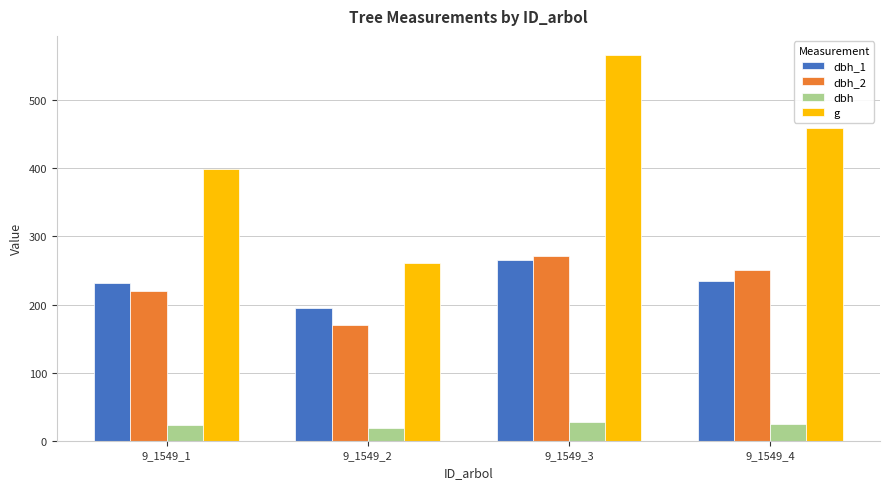

The dbh series shows 26.9 at 9_1549_3. True or false?

True